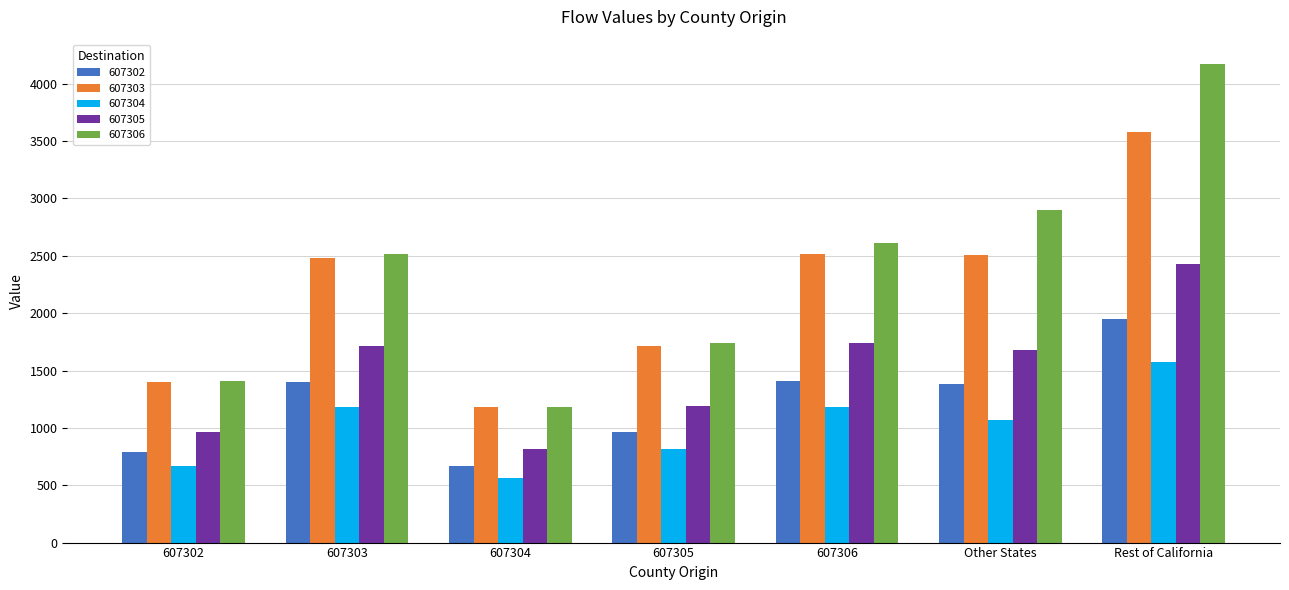

Count the number of data series in this chart.

5